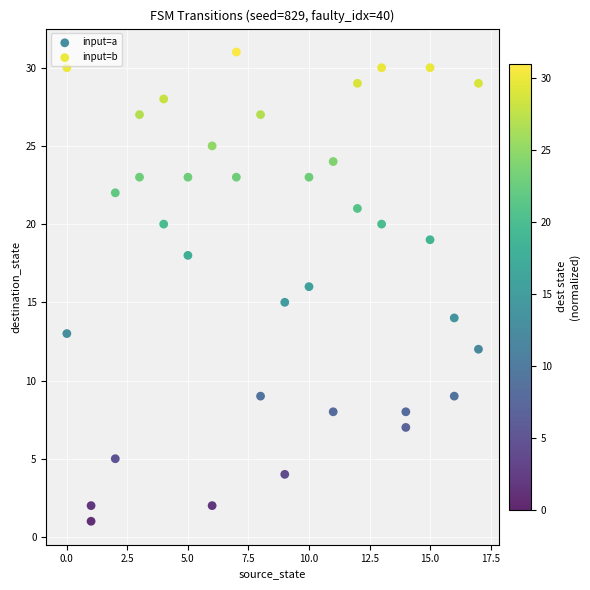

Across all data points, what is the range of Y values (max minus min)?

30